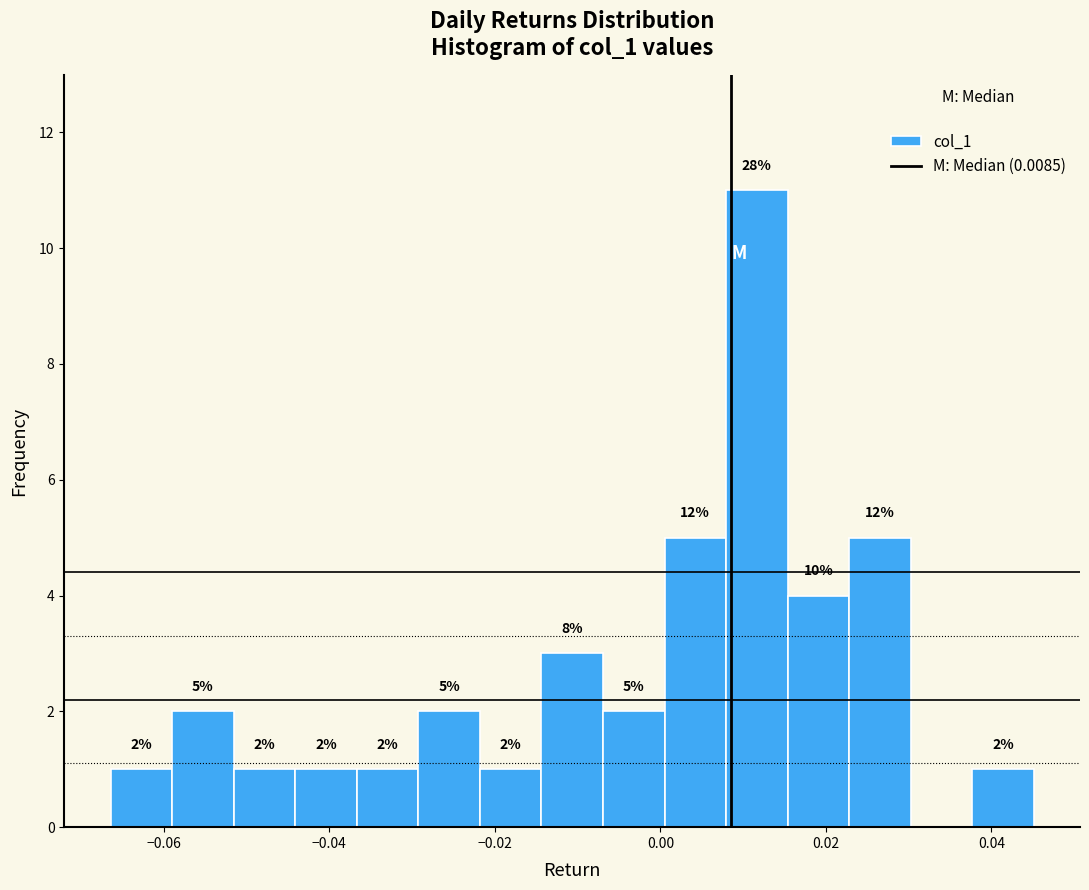

Around what value on the x-axis is the tallest bar? Give the approximate position of its centre, as read against the axis.

0.012